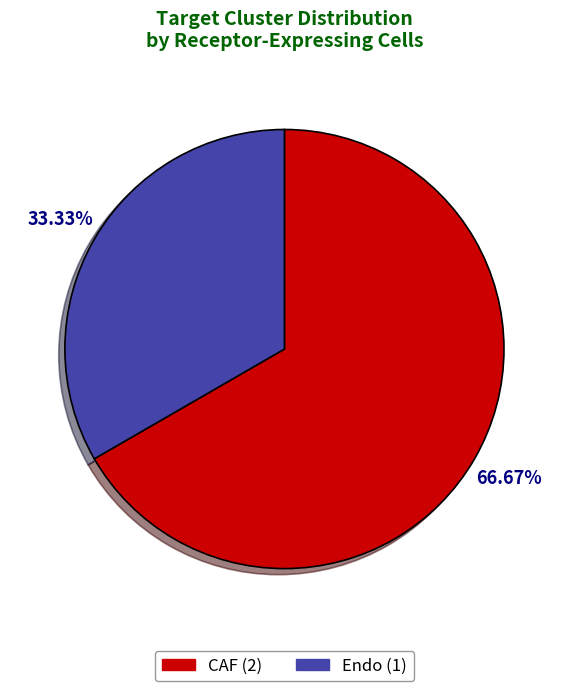

True or false: CAF accounts for 67% of the total.

True